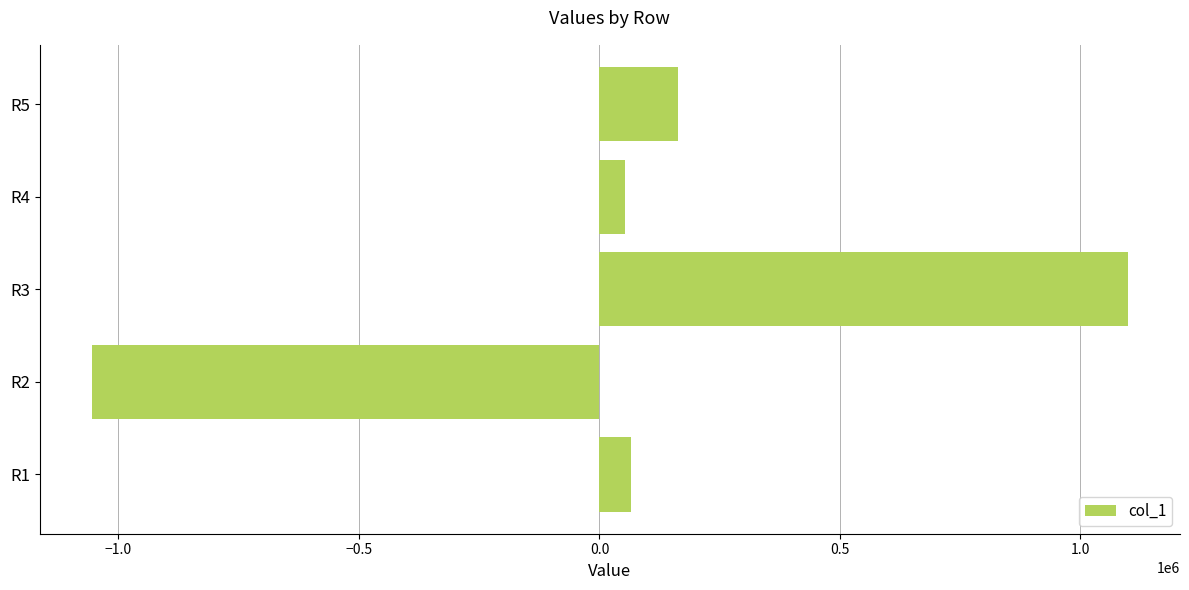

What is the sum of the values at R3 and R1?

1164333.3